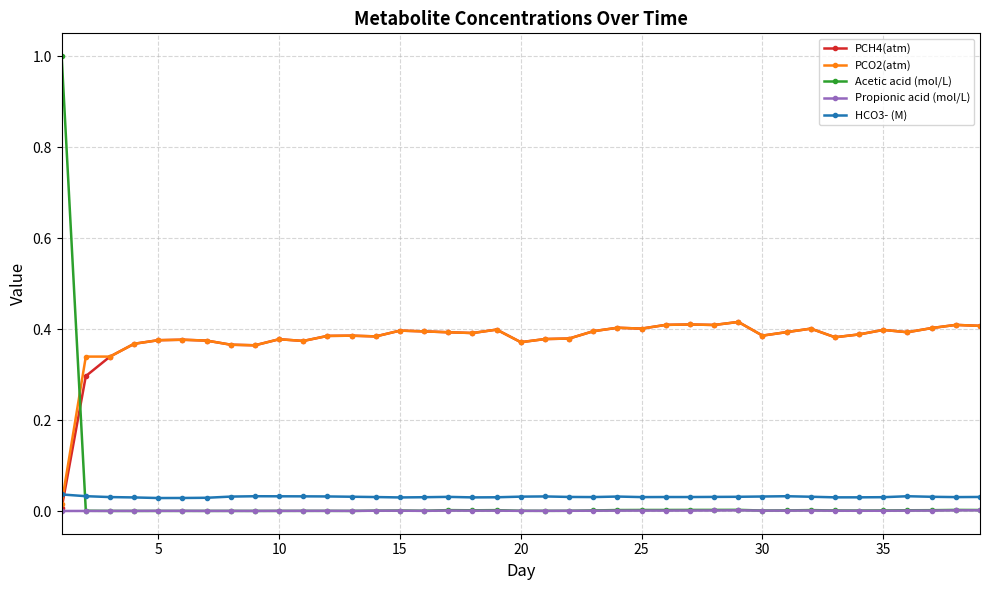

What is the greatest value displayed?

1.0